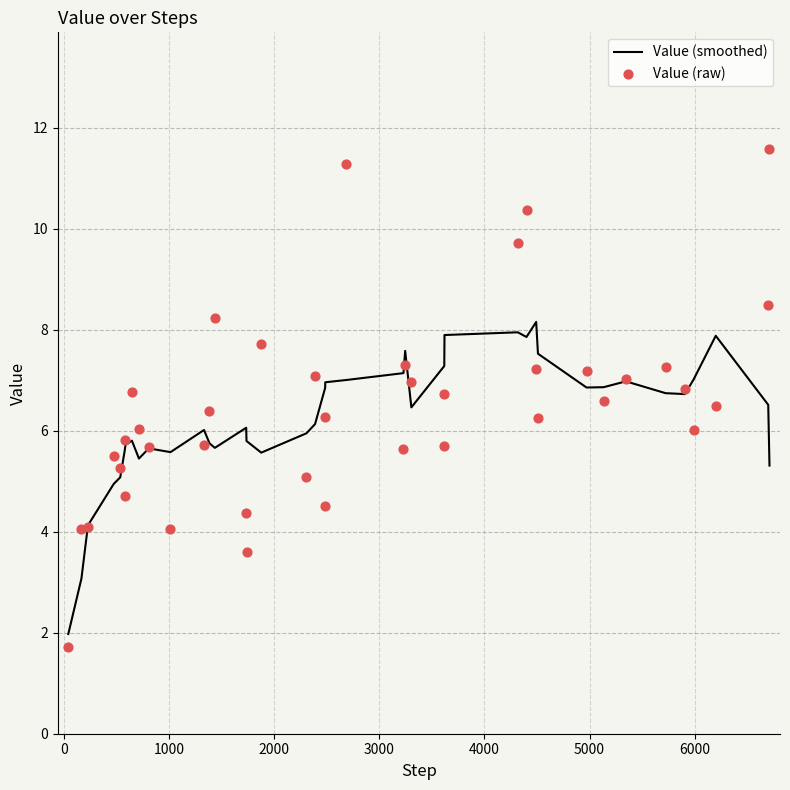

Which series has the largest total across all categories?

Value (raw)